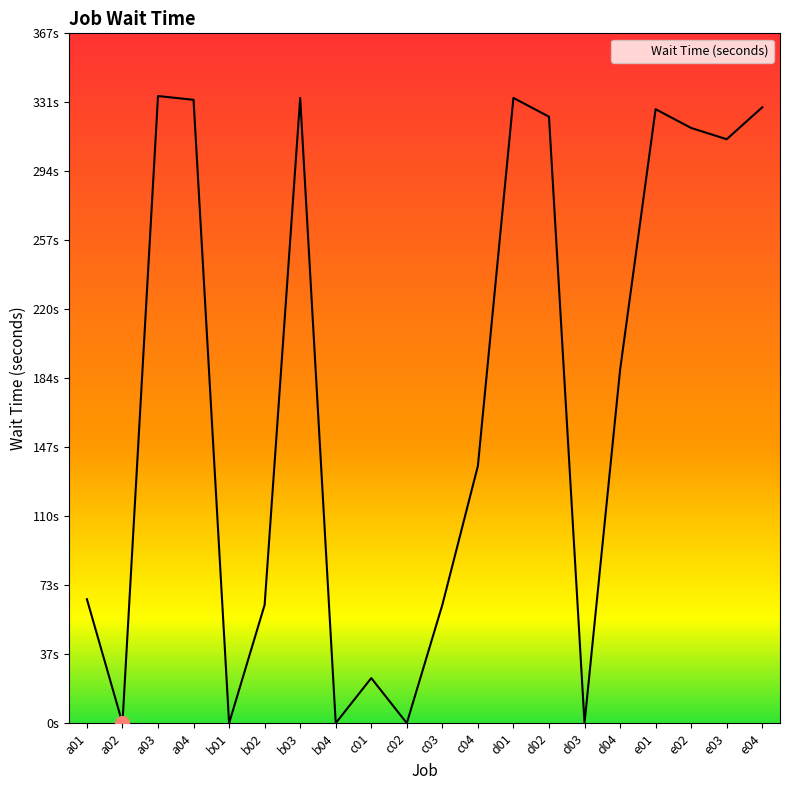

Is this an area chart (filled region under the line)?

No